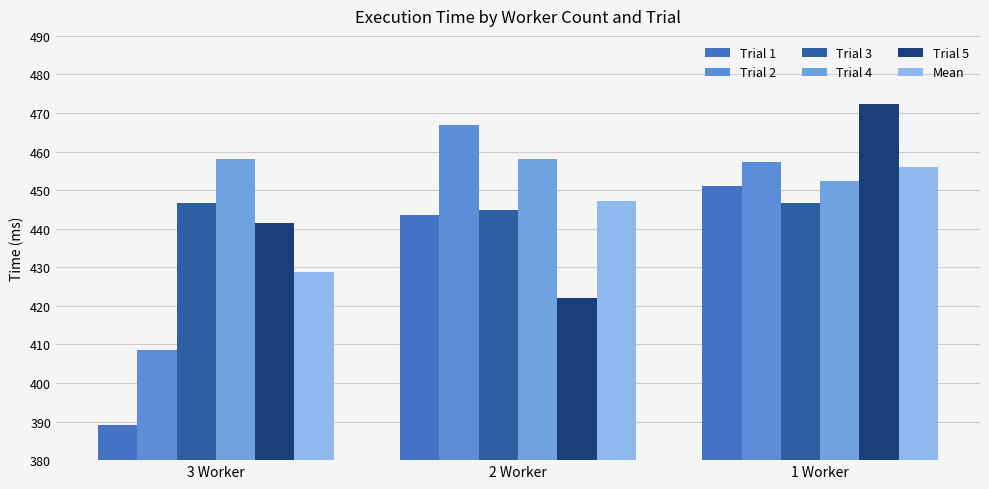

True or false: Trial 5 has a value of 472.4 at 1 Worker.

True